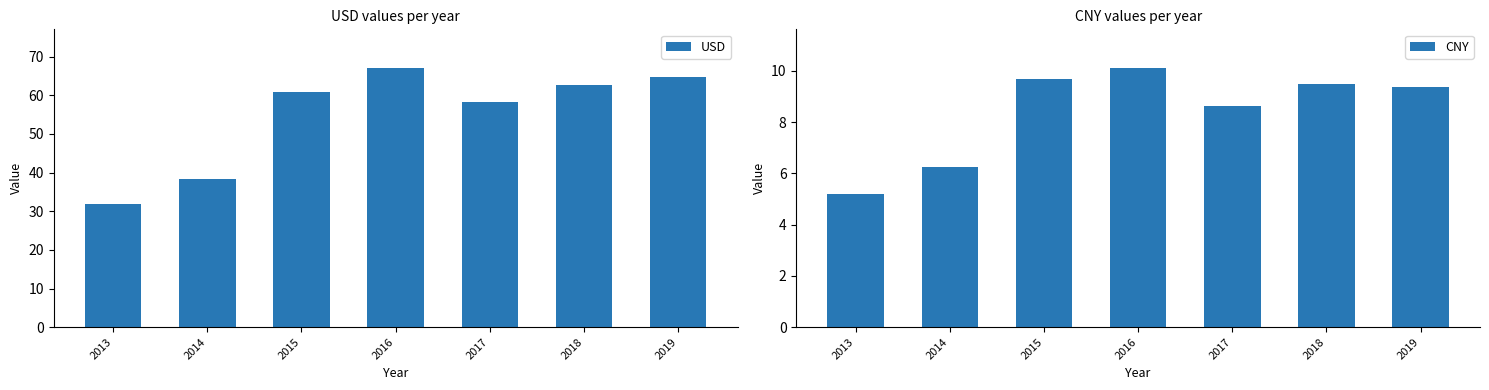

Reading left to right, what are all the values shown in this chart?

USD: 2013=31.8	2014=38.4	2015=61.0	2016=67.0	2017=58.4	2018=62.7	2019=64.7
CNY: 2013=5.2	2014=6.2	2015=9.7	2016=10.1	2017=8.6	2018=9.5	2019=9.4